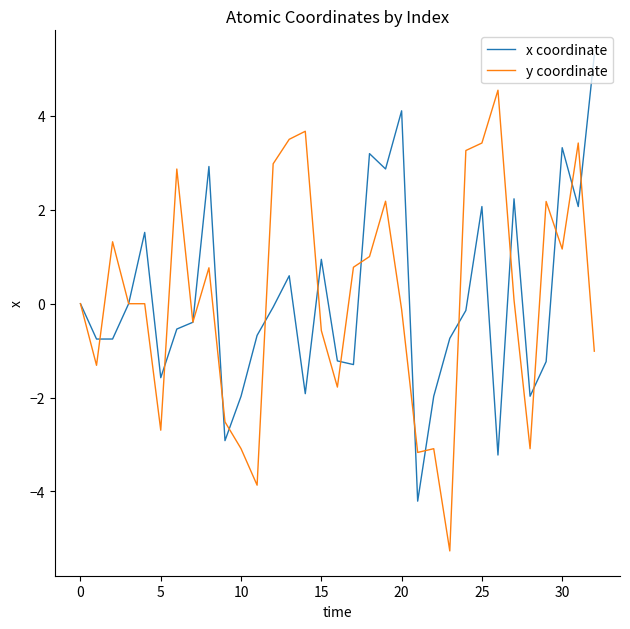

Does the chart display data point markers on the line(s)?

No